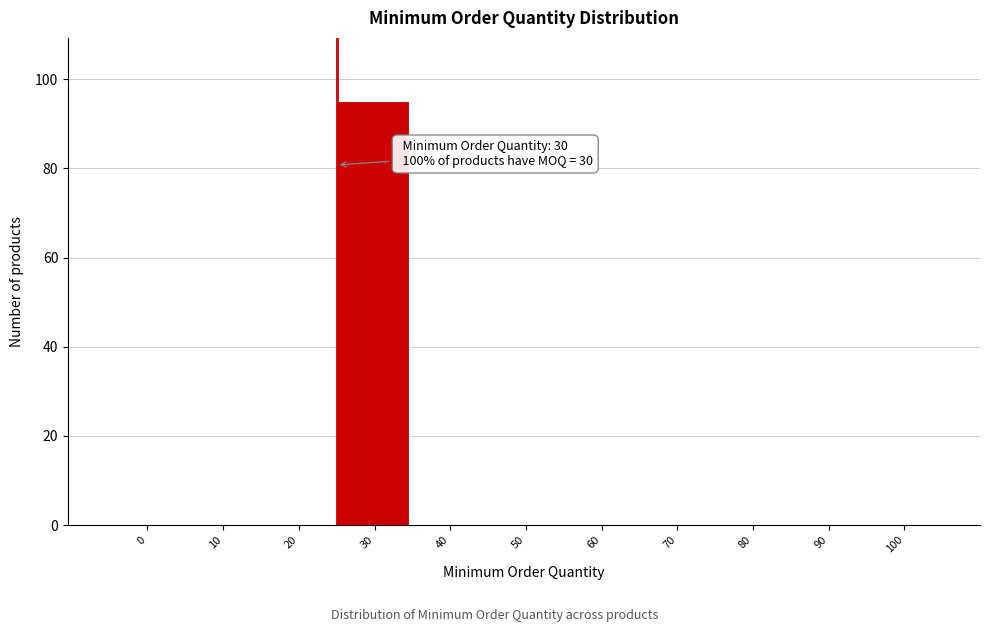

Reading left to right, transcribe all the data shown in this chart.

0=0	10=0	20=0	30=95	40=0	50=0	60=0	70=0	80=0	90=0	100=0